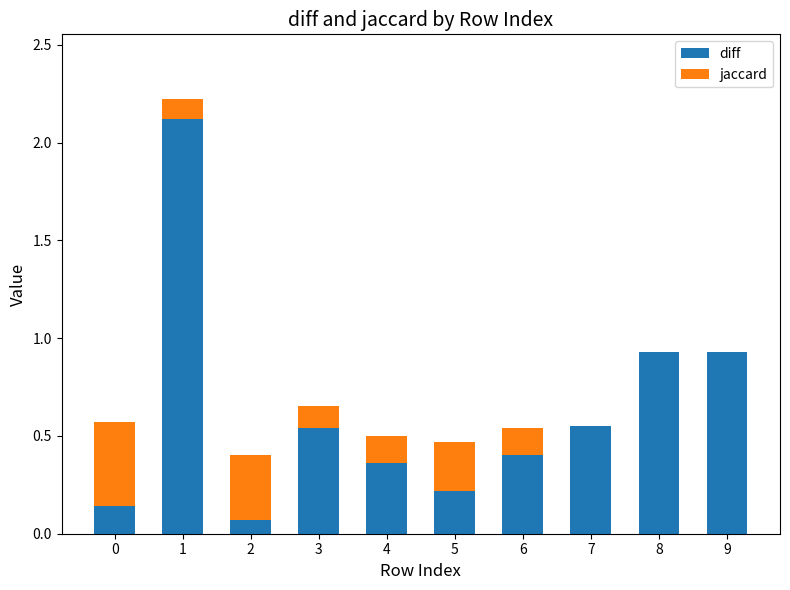

What is the highest value of the diff series?

2.1